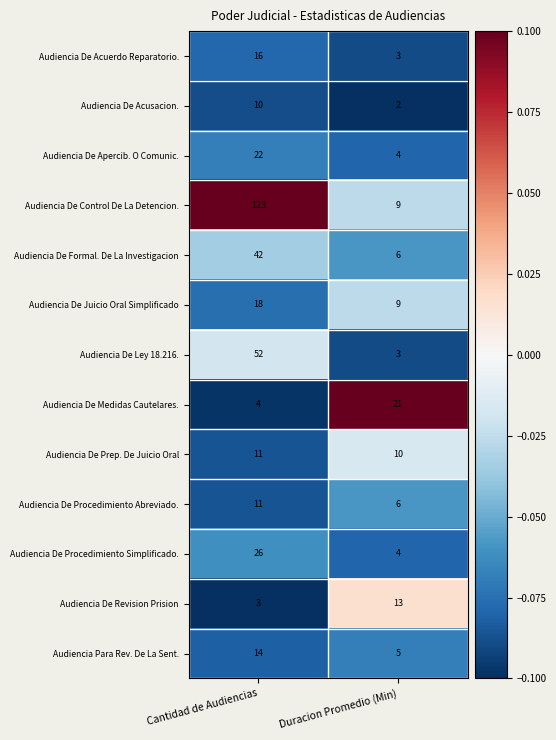

Is it true that Audiencia De Medidas Cautelares. equals 2 at Cantidad de Audiencias?

False